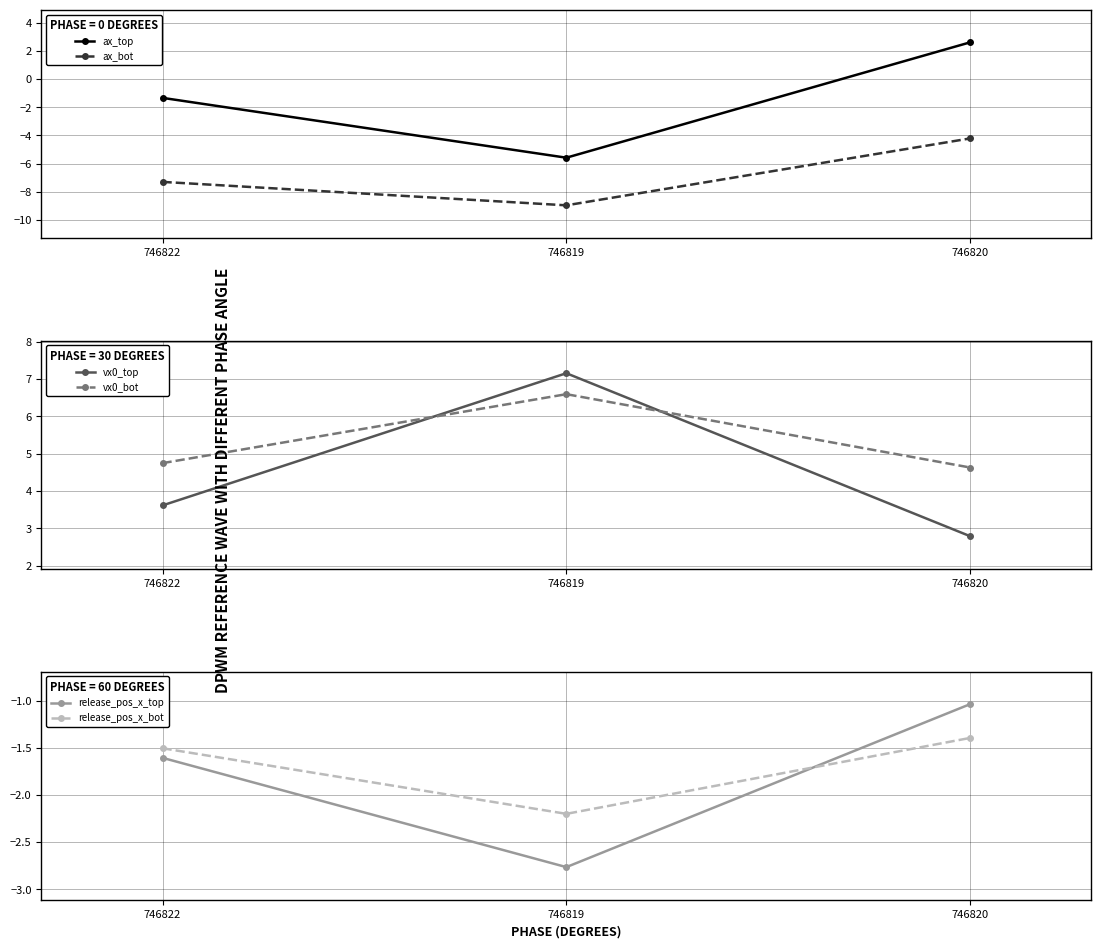

What are all the series names shown in the legend?

ax_top, ax_bot, vx0_top, vx0_bot, release_pos_x_top, release_pos_x_bot